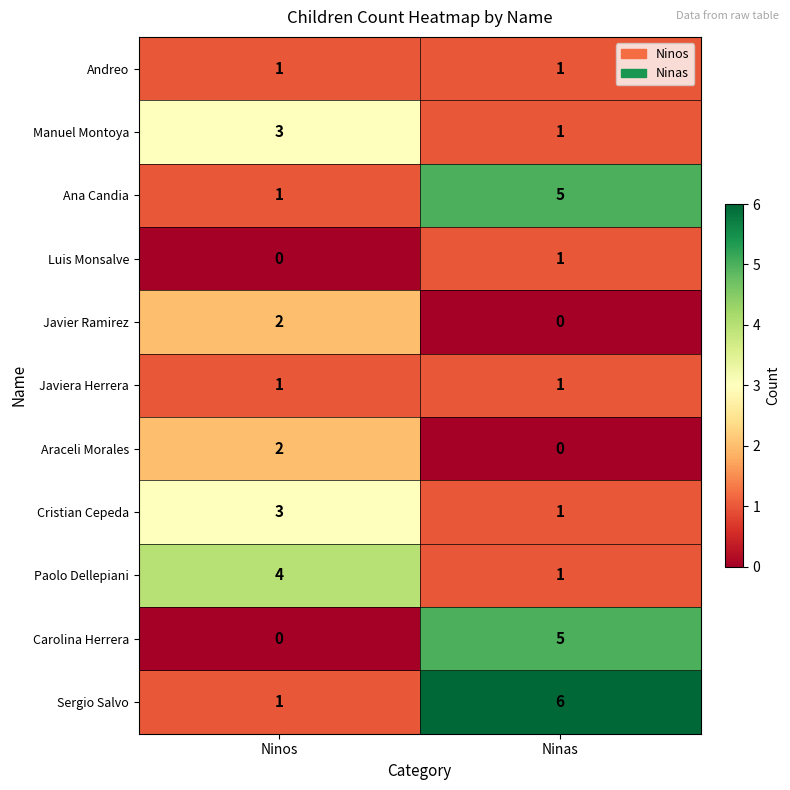

What is the difference between the Carolina Herrera values at Ninos and Ninas?

5